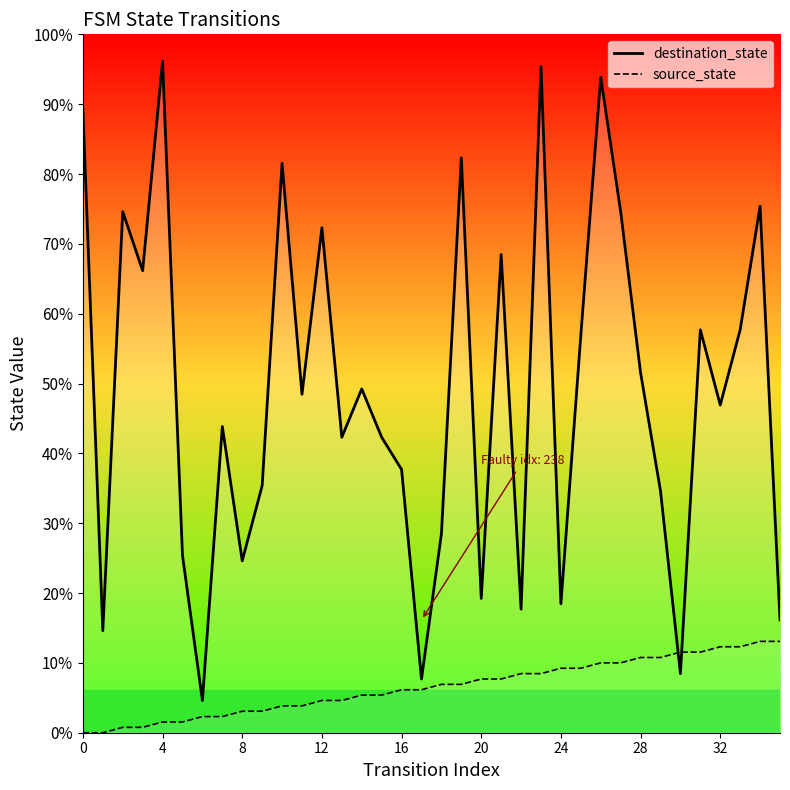

The source_state series shows 8 at 17. True or false?

True